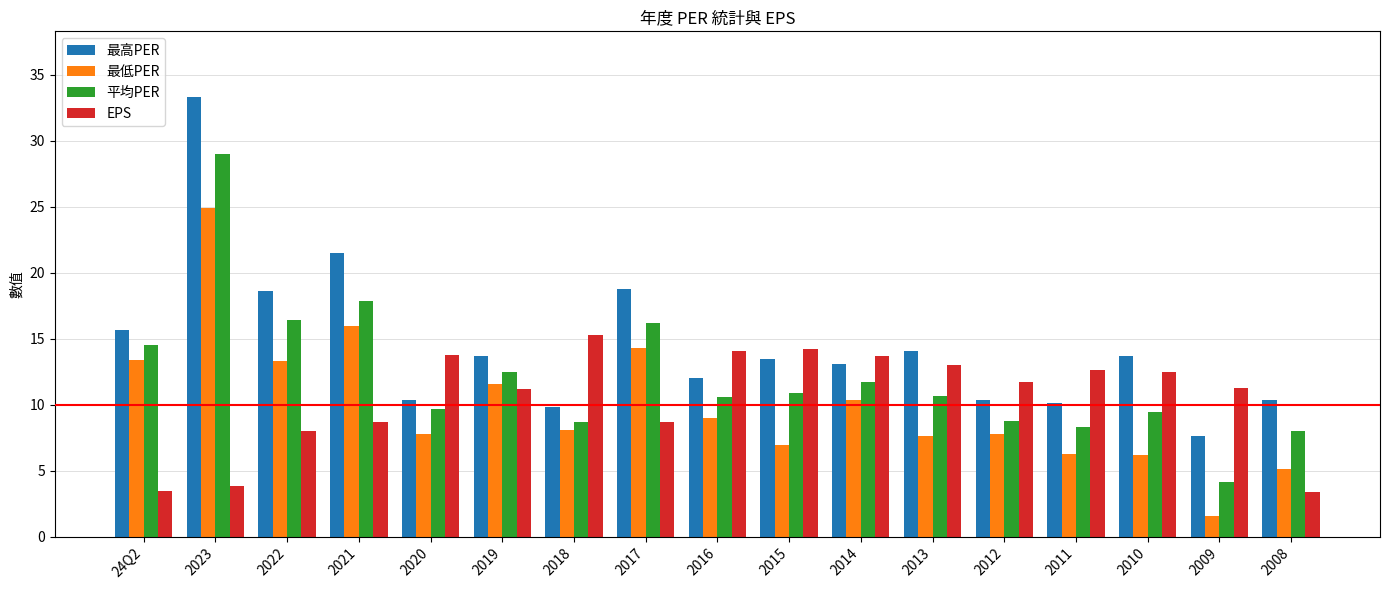

Which series has the largest range (max minus min)?

最高PER